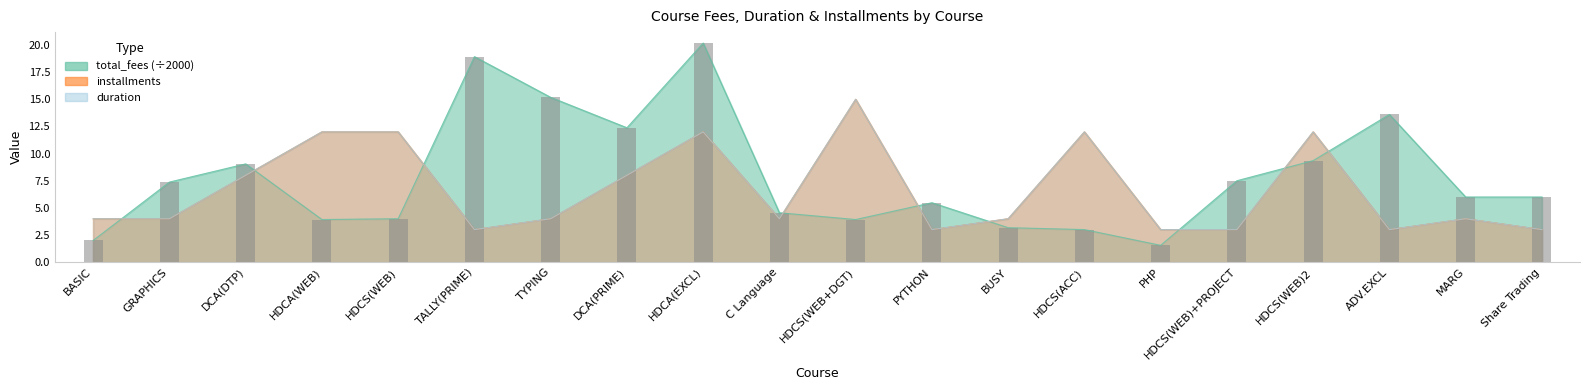

True or false: total_fees has a value of 7.5 at HDCS(WEB)+PROJECT.

True